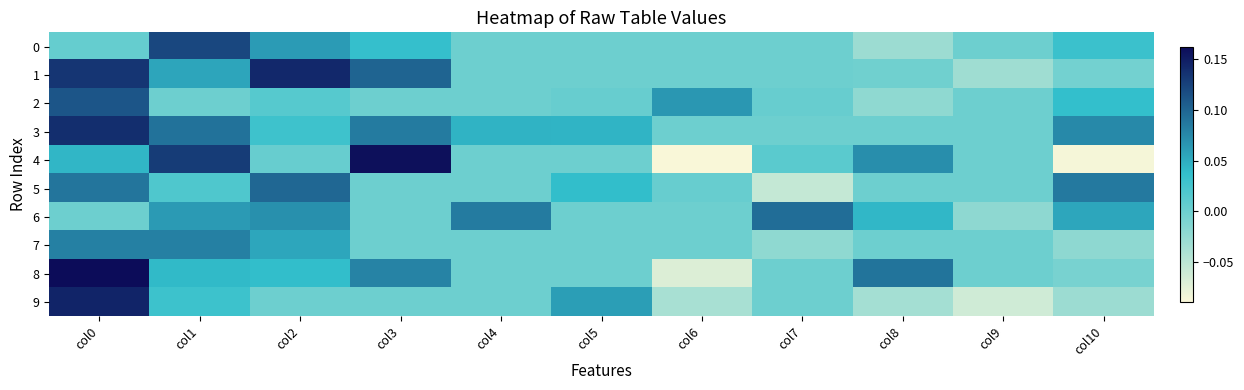

Which series has the widest spread of values?

4